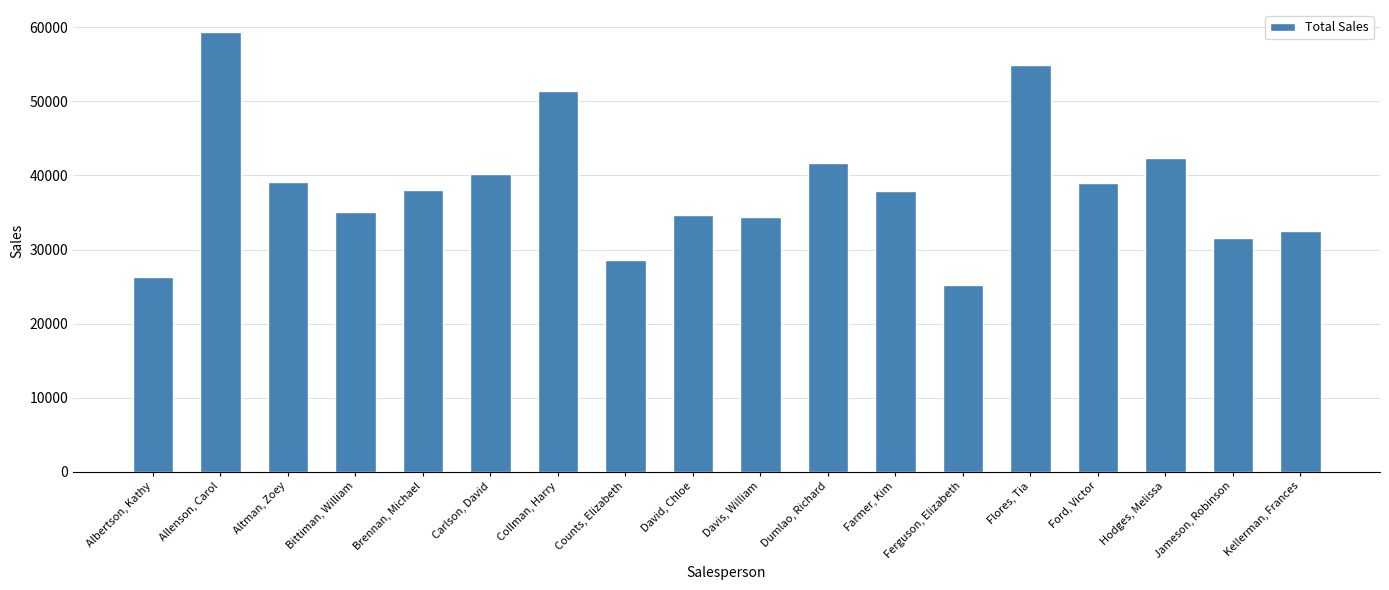

Rank the categories by value from highest to lowest.

Allenson, Carol, Flores, Tia, Collman, Harry, Hodges, Melissa, Dumlao, Richard, Carlson, David, Altman, Zoey, Ford, Victor, Brennan, Michael, Farmer, Kim, Bittiman, William, David, Chloe, Davis, William, Kellerman, Frances, Jameson, Robinson, Counts, Elizabeth, Albertson, Kathy, Ferguson, Elizabeth